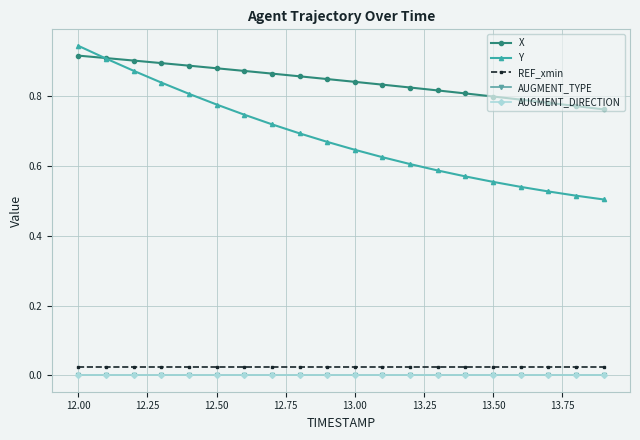

At how many categories does at least one series exceed 0?

20